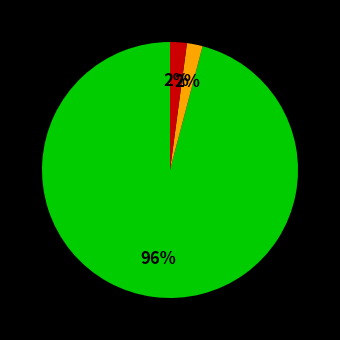

Is there any slice that represents more than half of the pie?

Yes